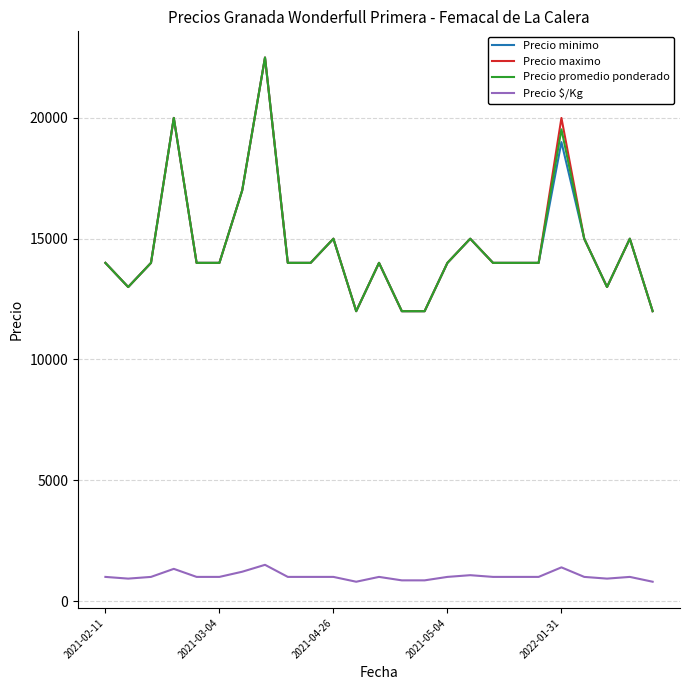

What is the lowest value of the Precio $/Kg series?

800